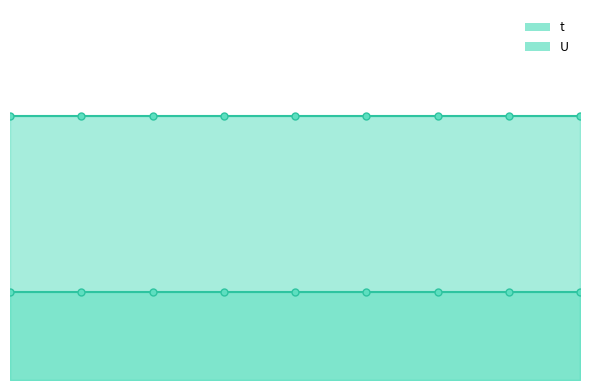

True or false: t and U cross at least once.

False